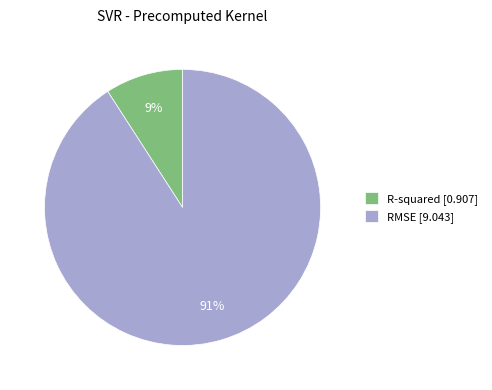

Which has a higher value, R-squared [0.907] or RMSE [9.043]?

RMSE [9.043]